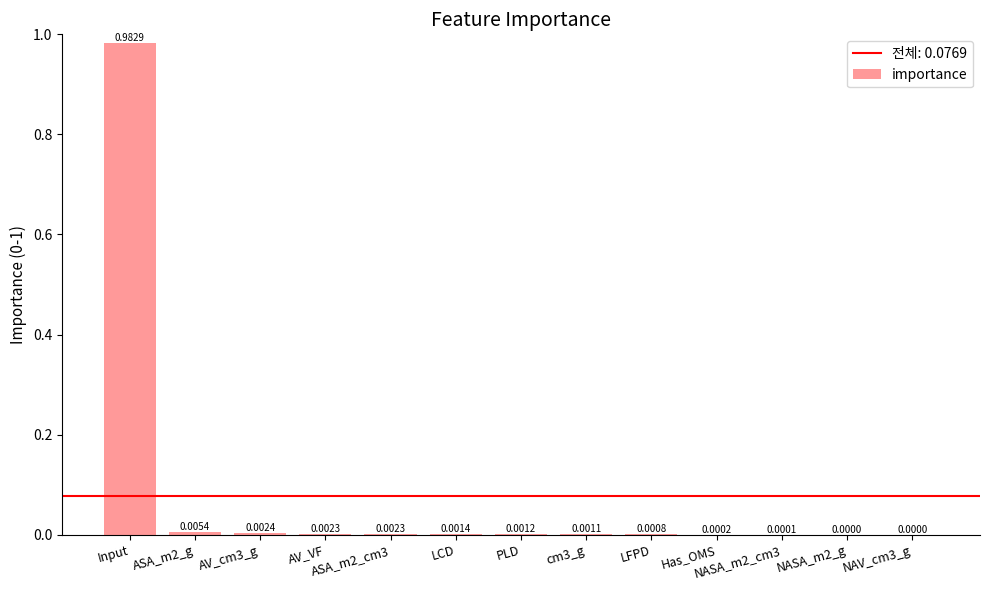

At which category does the chart reach its peak across all series?

Input